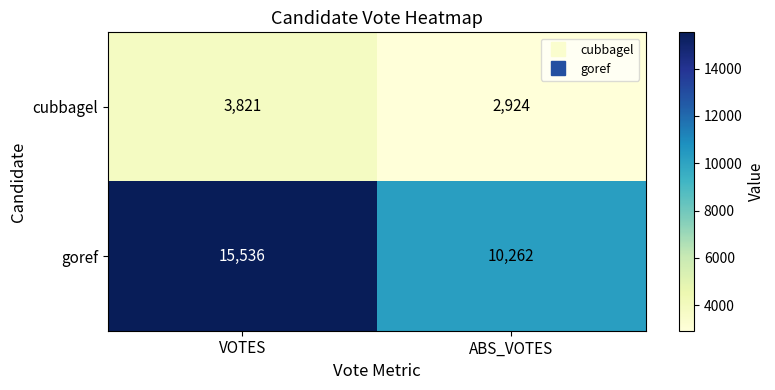

Reading left to right, extract all data points from this chart.

cubbagel: 3821	2924
goref: 15536	10262